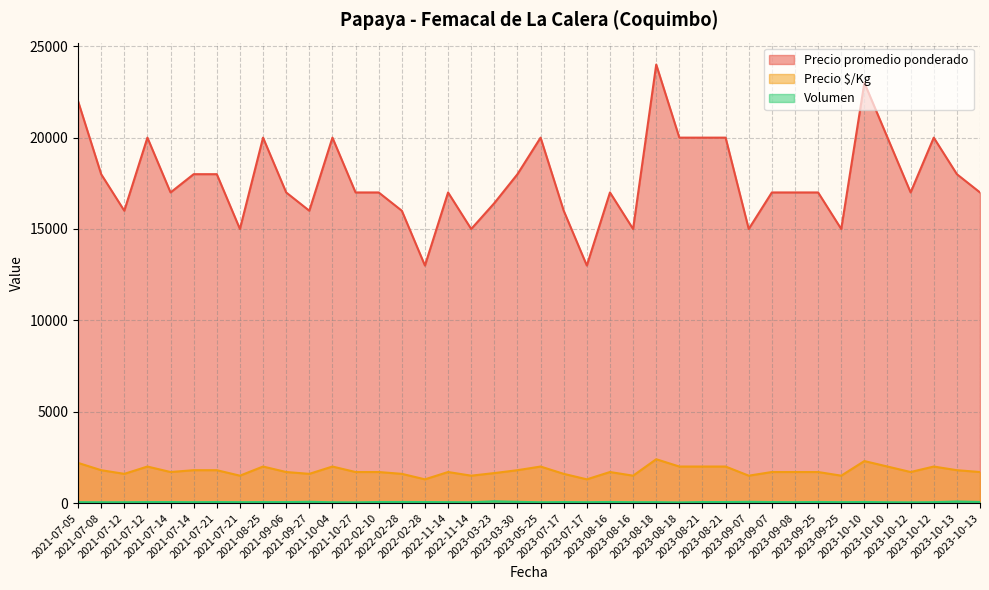

Rank the categories by Precio promedio ponderado value from lowest to highest.

2022-02-28, 2023-07-17, 2021-07-21, 2022-11-14, 2023-08-16, 2023-09-07, 2023-09-25, 2021-07-12, 2021-09-27, 2022-02-28, 2023-07-17, 2023-03-23, 2021-07-14, 2021-09-06, 2021-10-27, 2022-02-10, 2022-11-14, 2023-08-16, 2023-09-07, 2023-09-08, 2023-09-25, 2023-10-12, 2023-10-13, 2021-07-08, 2021-07-14, 2021-07-21, 2023-03-30, 2023-10-13, 2021-07-12, 2021-08-25, 2021-10-04, 2023-05-25, 2023-08-18, 2023-08-21, 2023-08-21, 2023-10-10, 2023-10-12, 2021-07-05, 2023-10-10, 2023-08-18